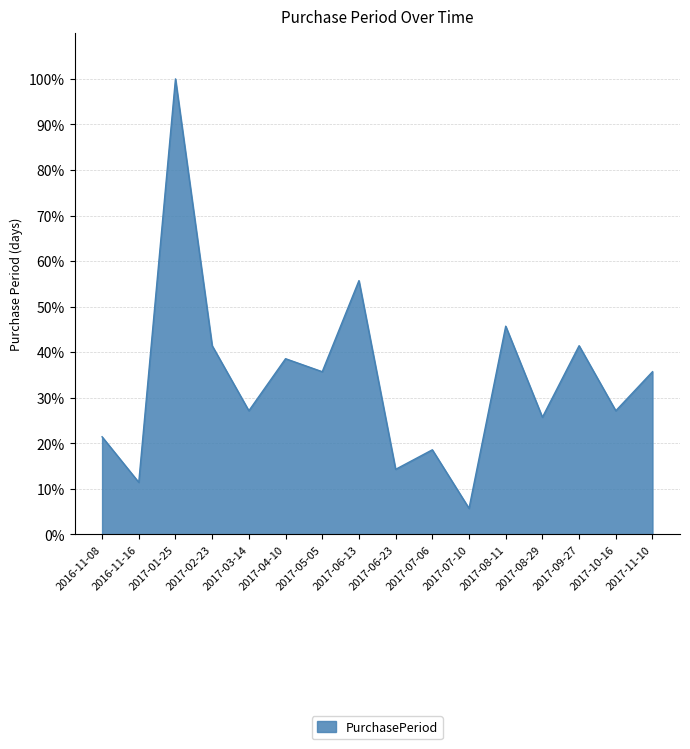

What is the difference between the maximum and minimum values?

94.3